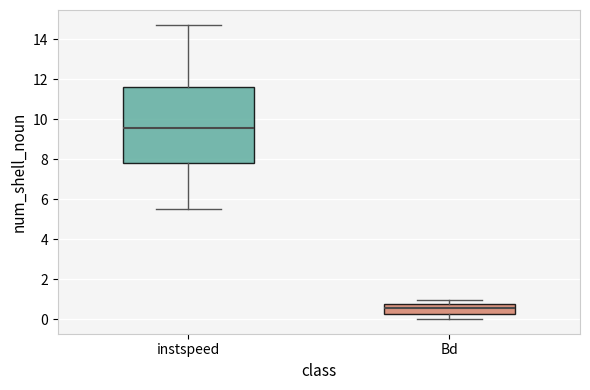

Where is the lower edge of the box for Bd on the y-axis? The values are not printed on the chart, so give them approximately, as read against the axis.

0.2